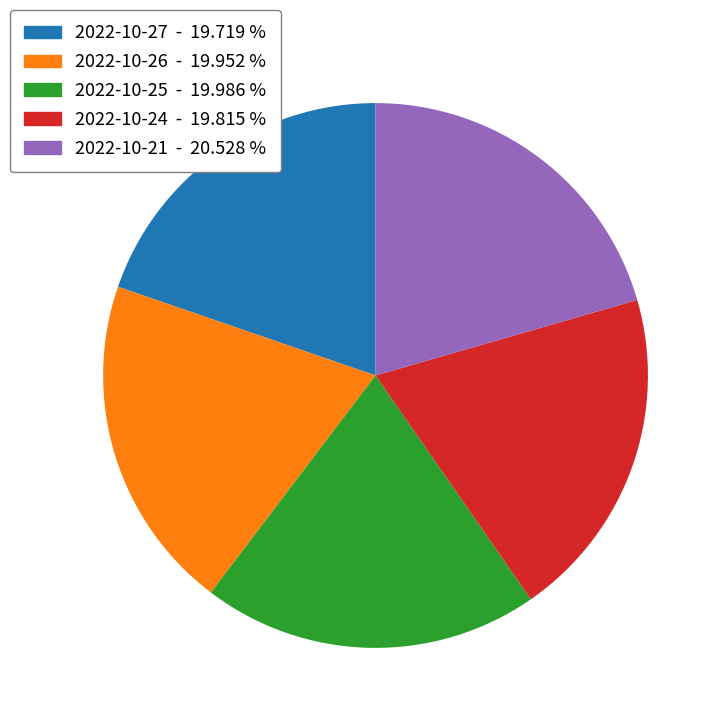

Is there any slice that represents more than half of the pie?

No